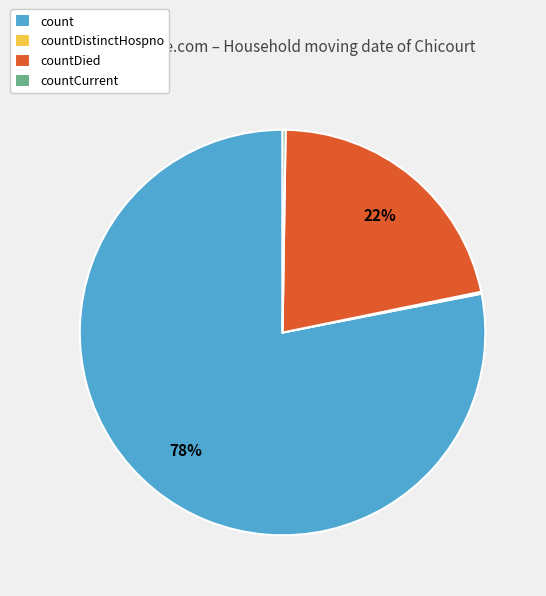

Which category has the biggest portion of the pie?

count